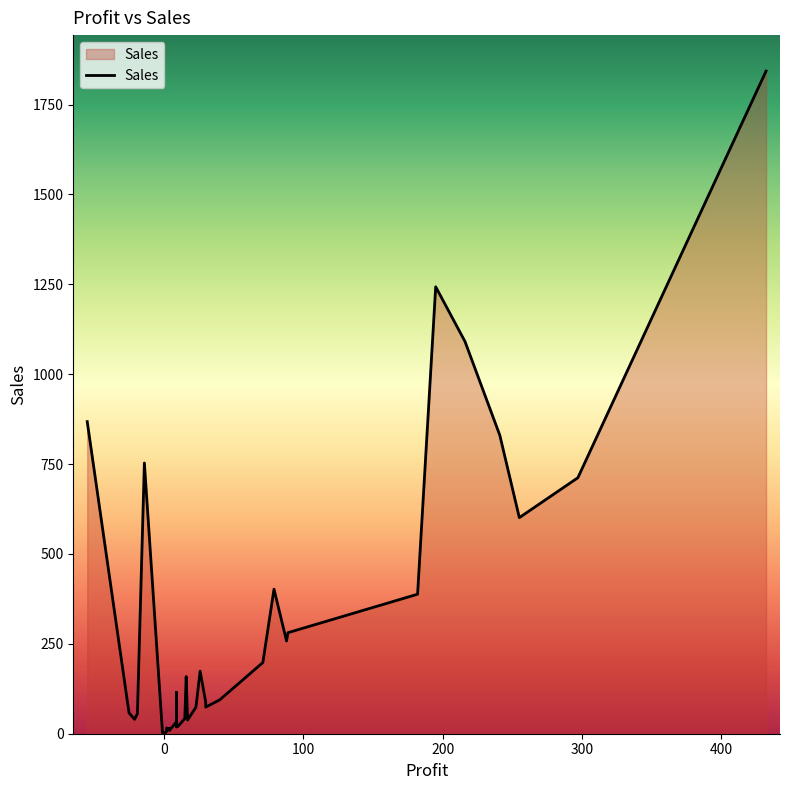

What is the sum of all values?

12228